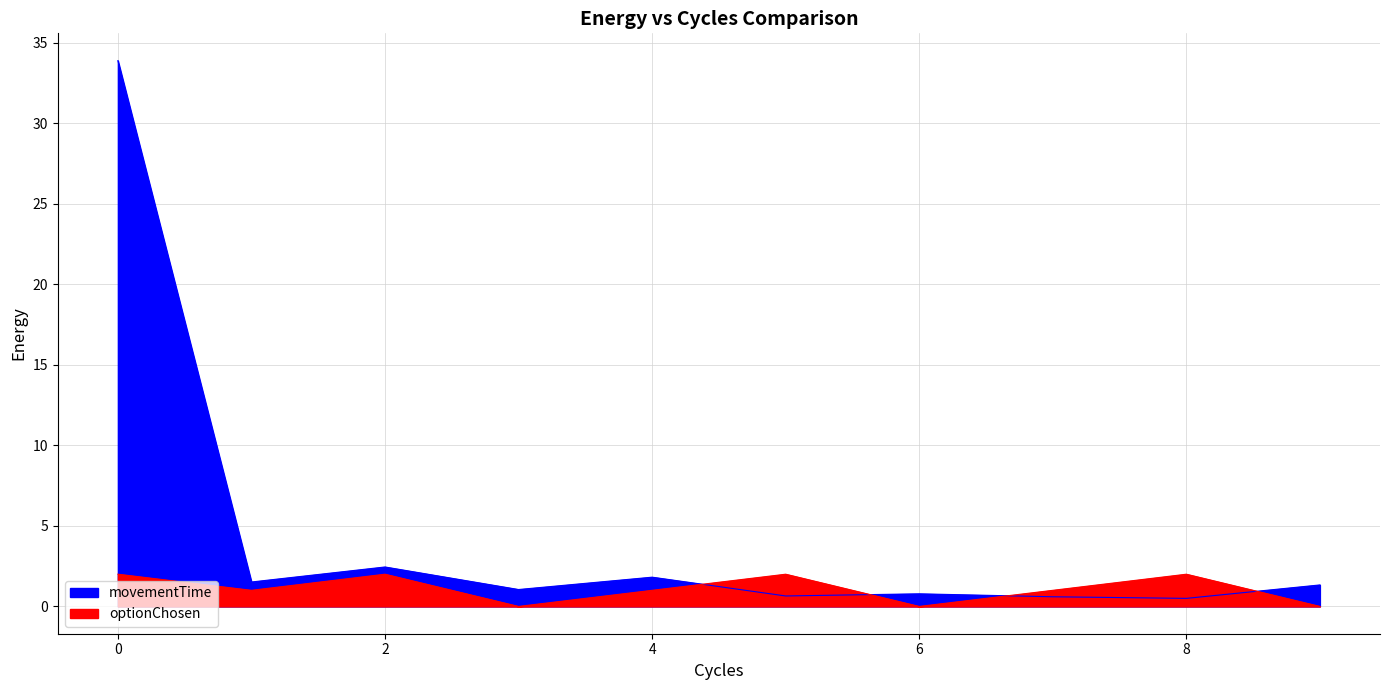

Does the chart have visible grid lines?

Yes